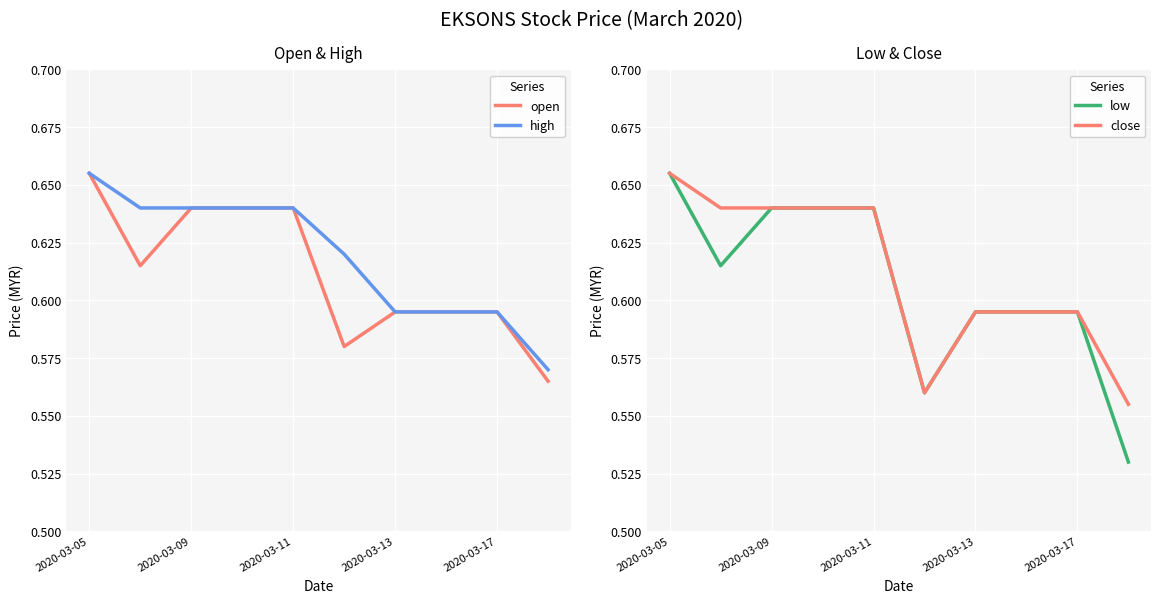

True or false: low and high cross at least once.

False